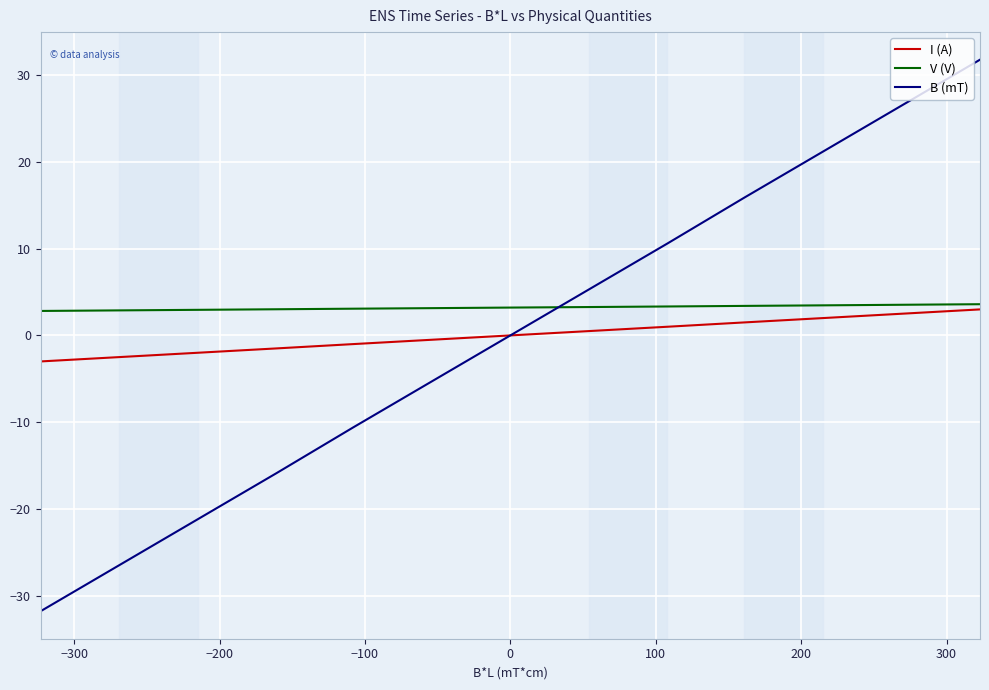

Which series has the largest range (max minus min)?

B (mT)